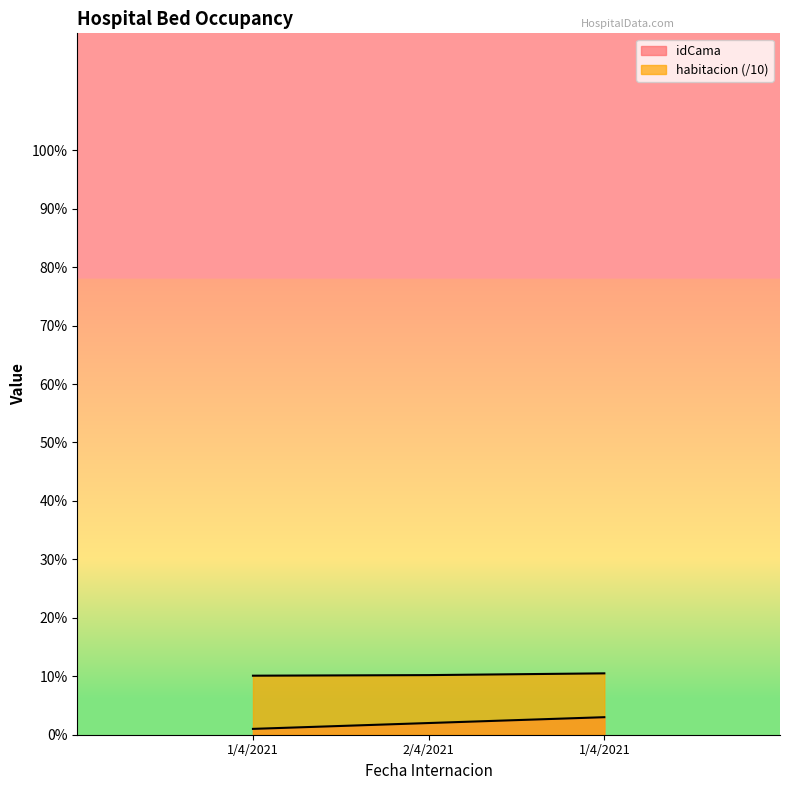

Rank the series at 1/4/2021 from lowest to highest value.

idCama, habitacion